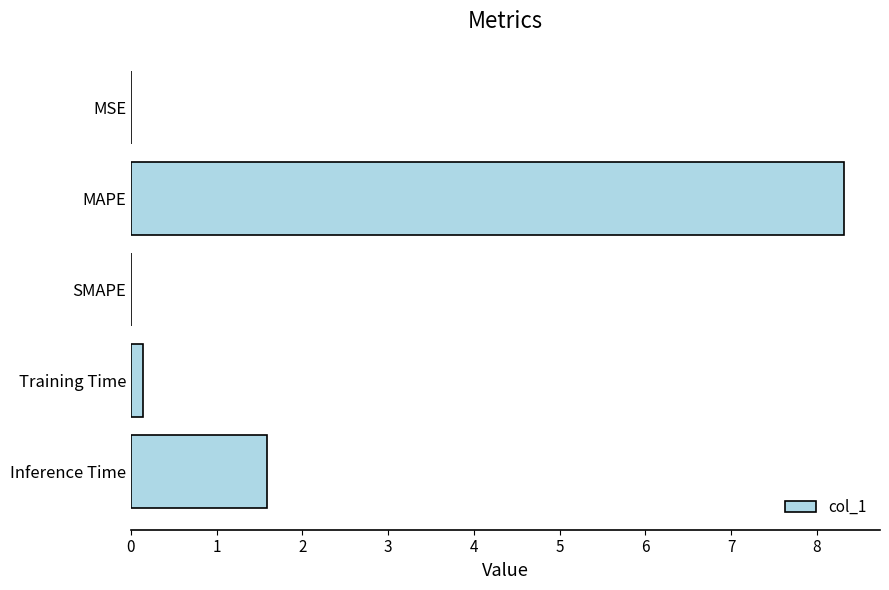

What is the maximum value shown in the chart?

8.3